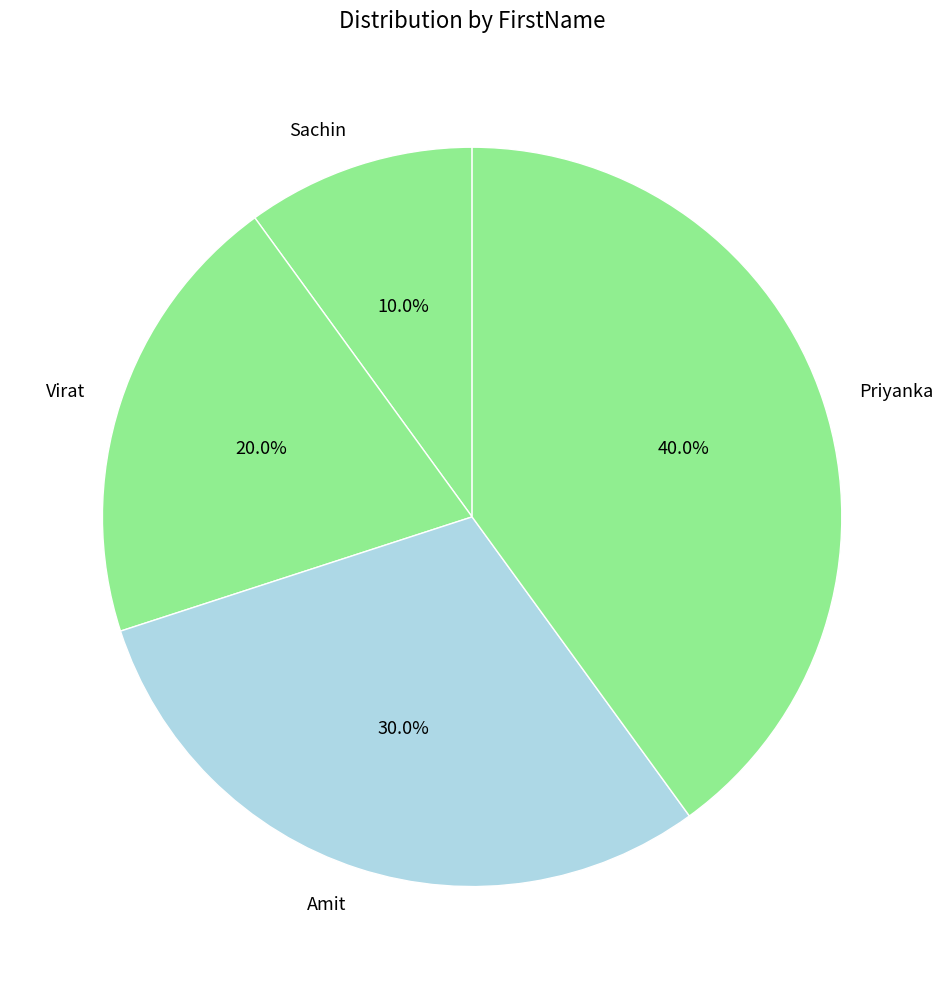

Which has a higher value, Sachin or Amit?

Amit